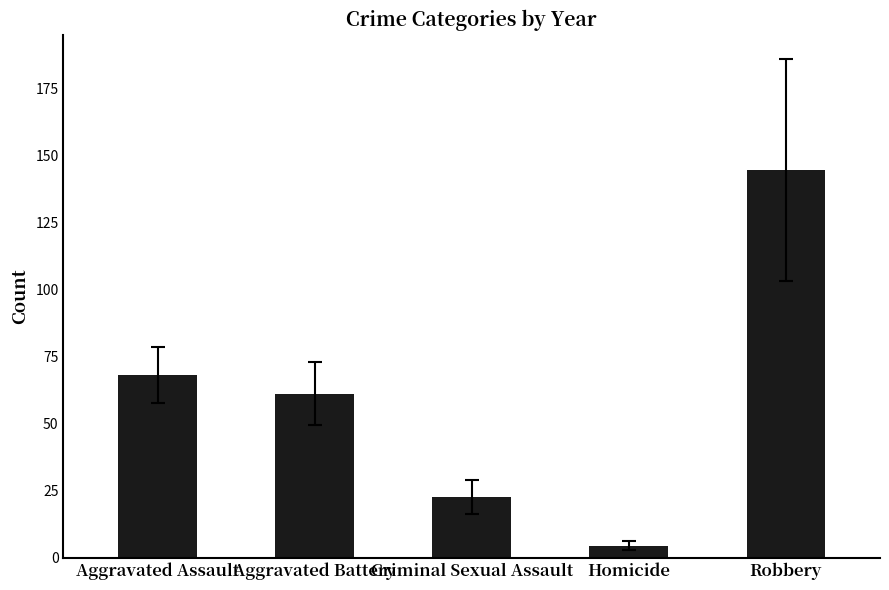

What is the change in value from Aggravated Battery to Homicide?

-56.7